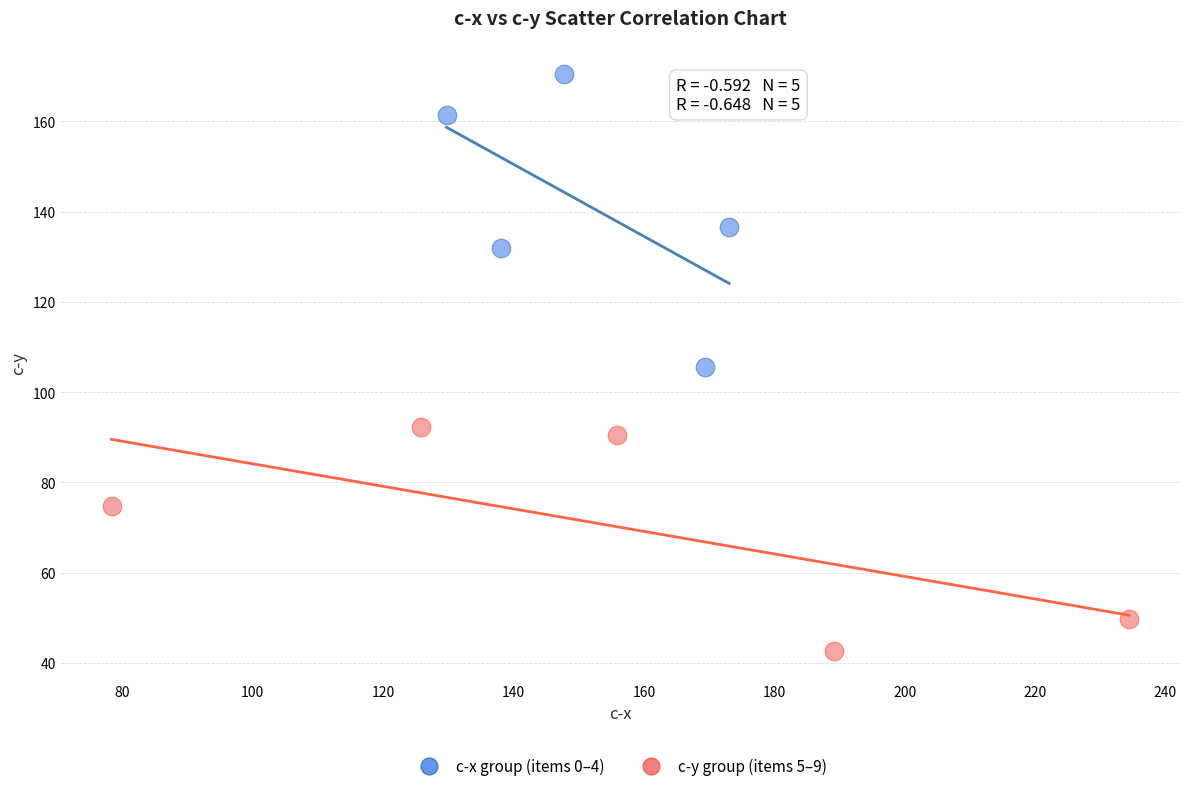

Which series contains the highest Y value?

c-x group (items 0–4)